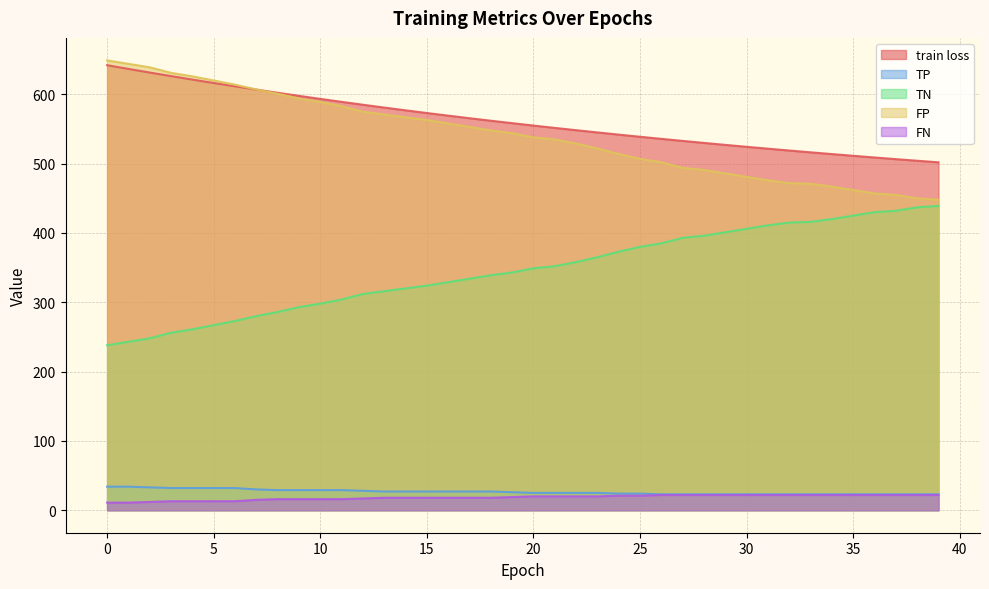

What is the spread (max minus min) of values at 7?

592.0